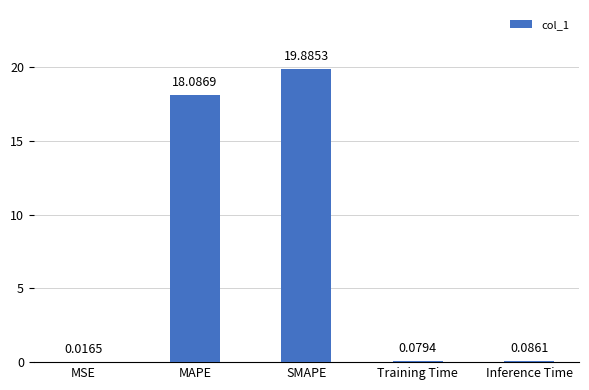

Which has a higher value, Inference Time or SMAPE?

SMAPE